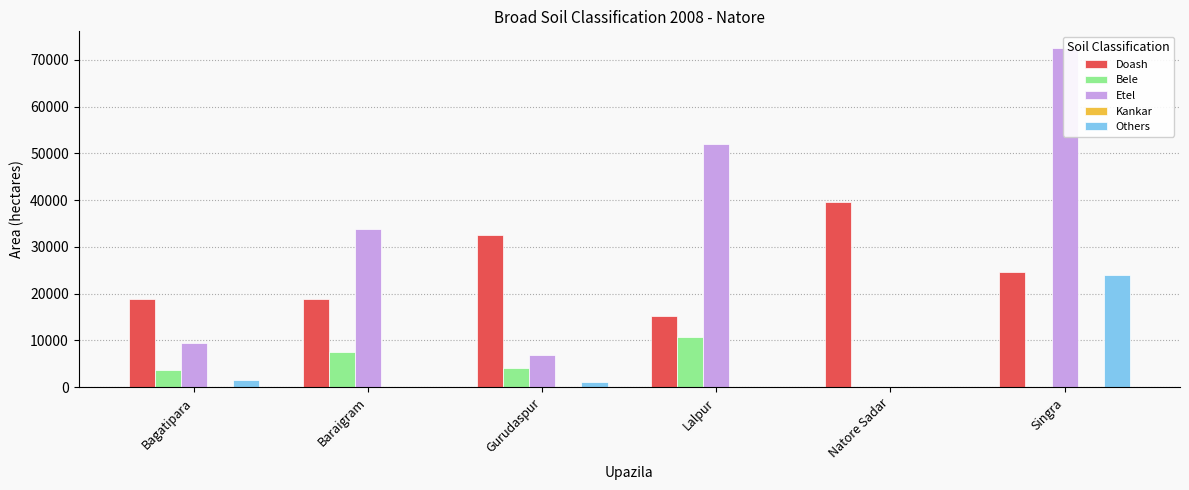

What is the label of the 5th bar from the left?

Natore Sadar